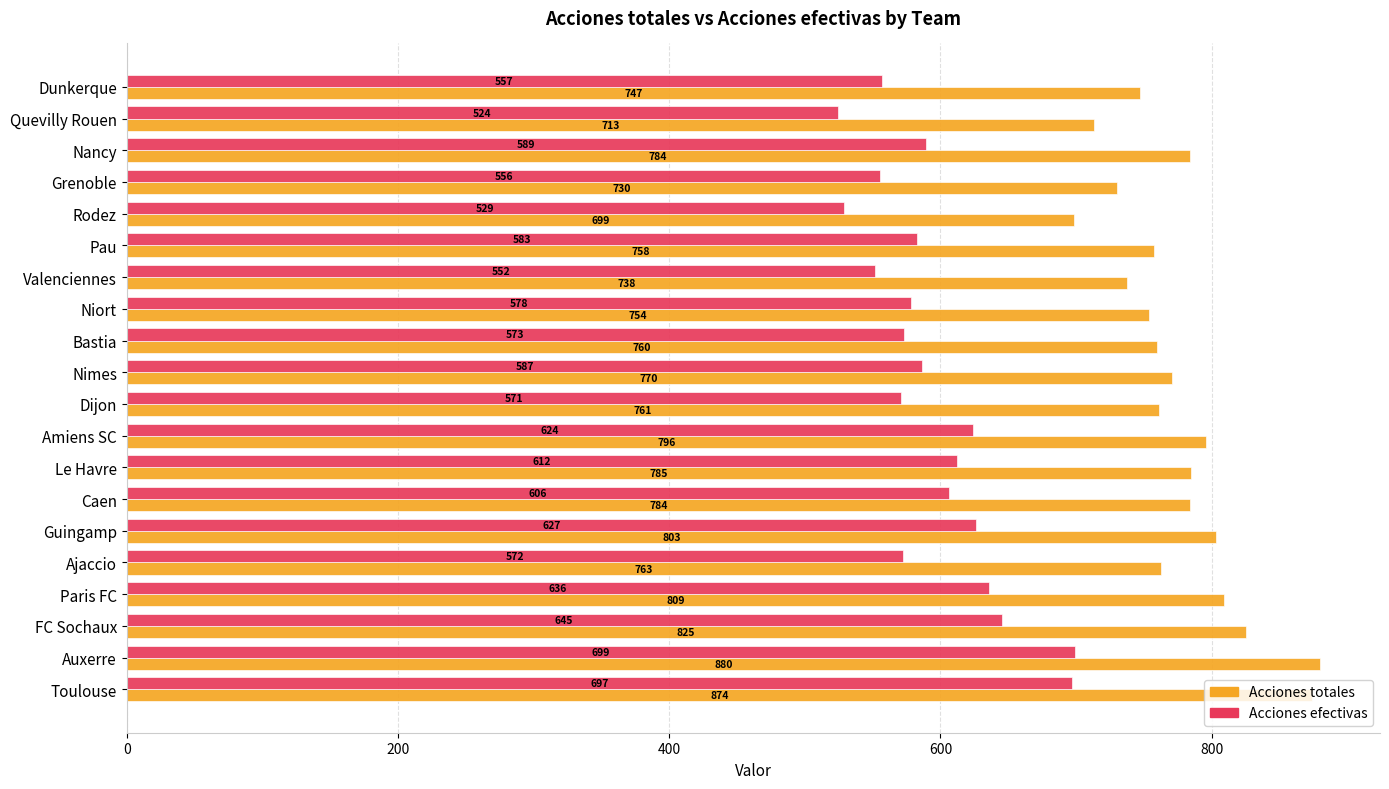

True or false: Acciones efectivas has a value of 129.1 at Grenoble.

False